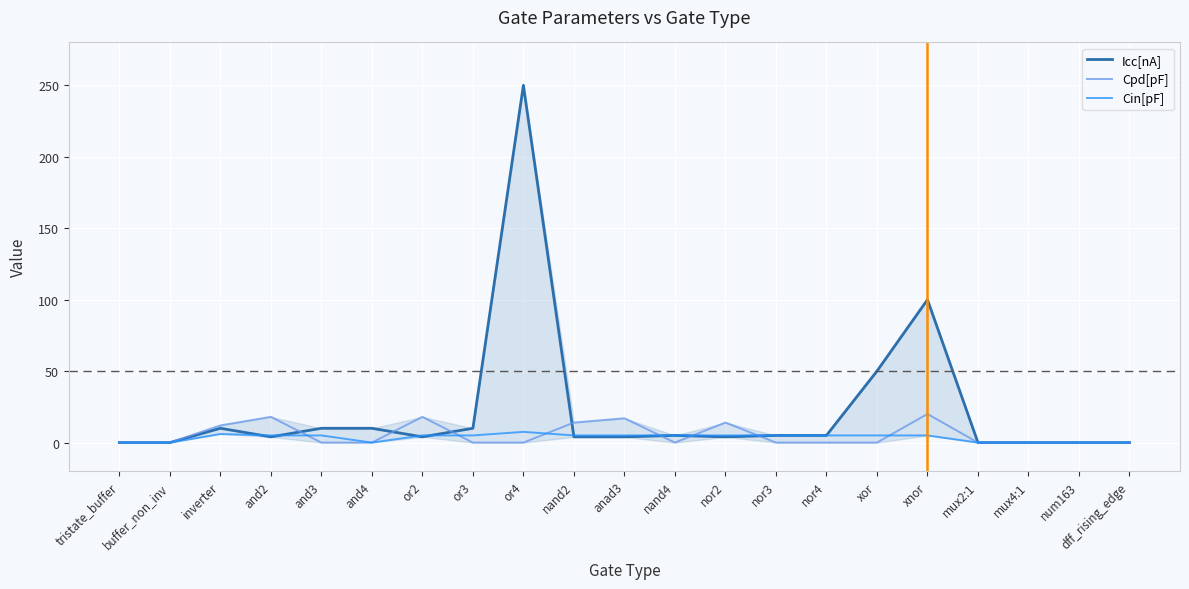

List the series in order of their peak value, lowest first.

Cin[pF], Cpd[pF], Icc[nA]